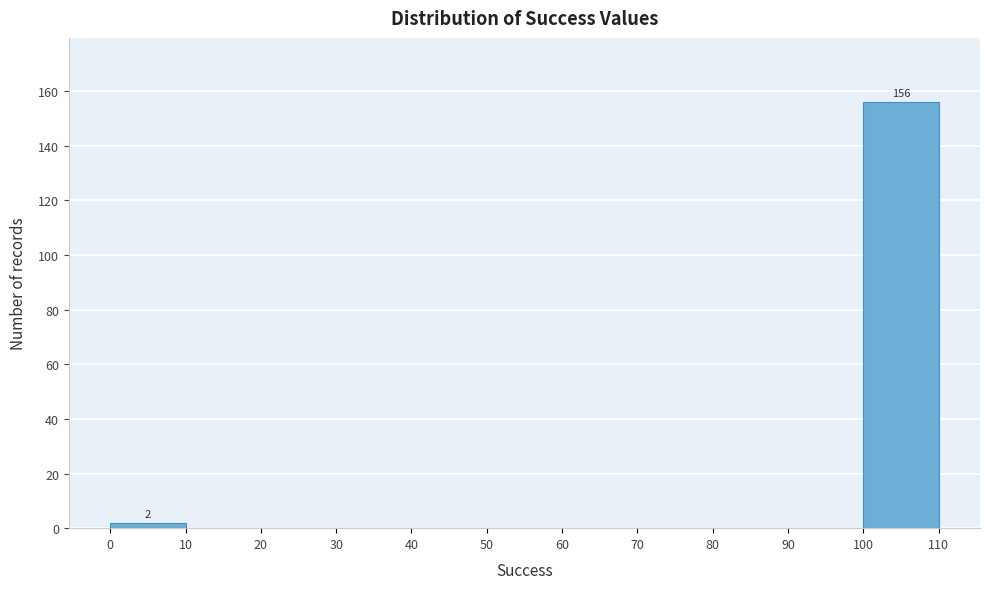

Which range on the x-axis has the tallest bar?

100 to 110